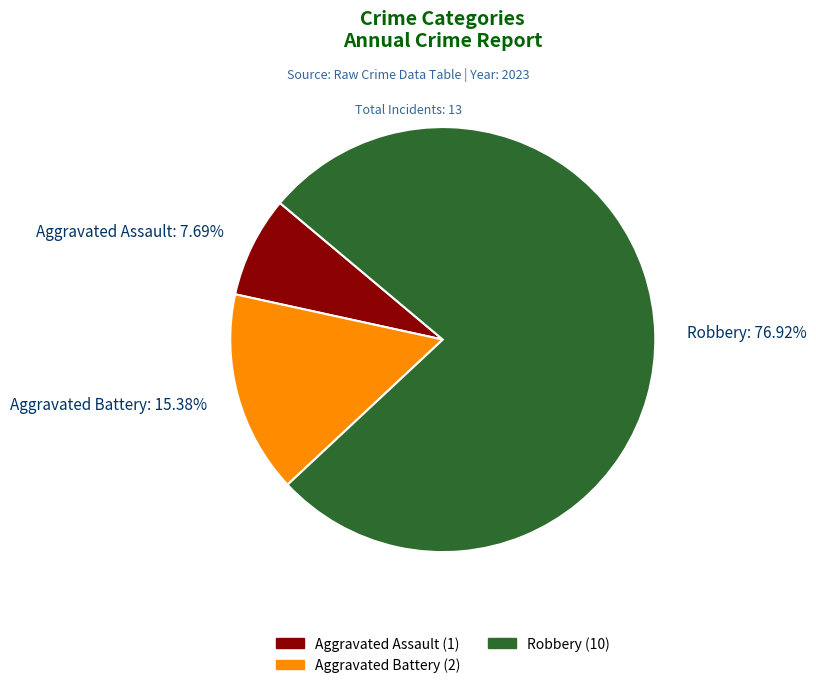

To the nearest percent, what is the difference between the Aggravated Battery and Robbery slice percentages?

62%